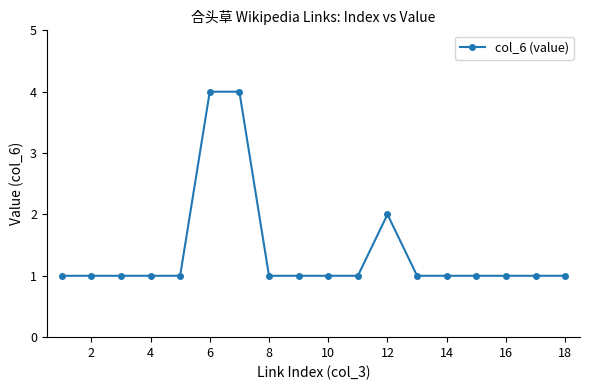

Reading left to right, list all the values displayed in this chart.

1	1	1	1	1	4	4	1	1	1	1	2	1	1	1	1	1	1